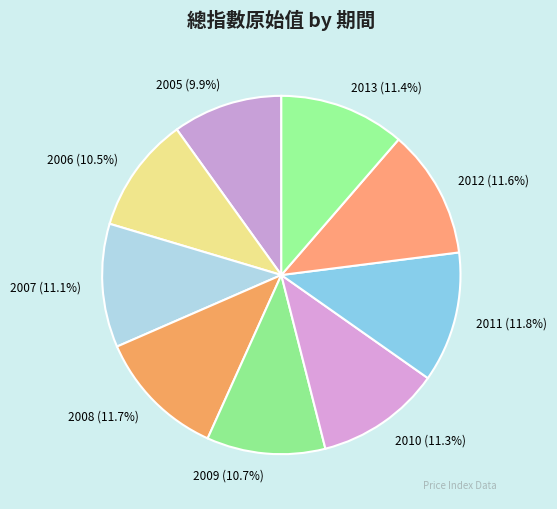

Combined, what portion of the pie is 2008 and 2005?

21.6%